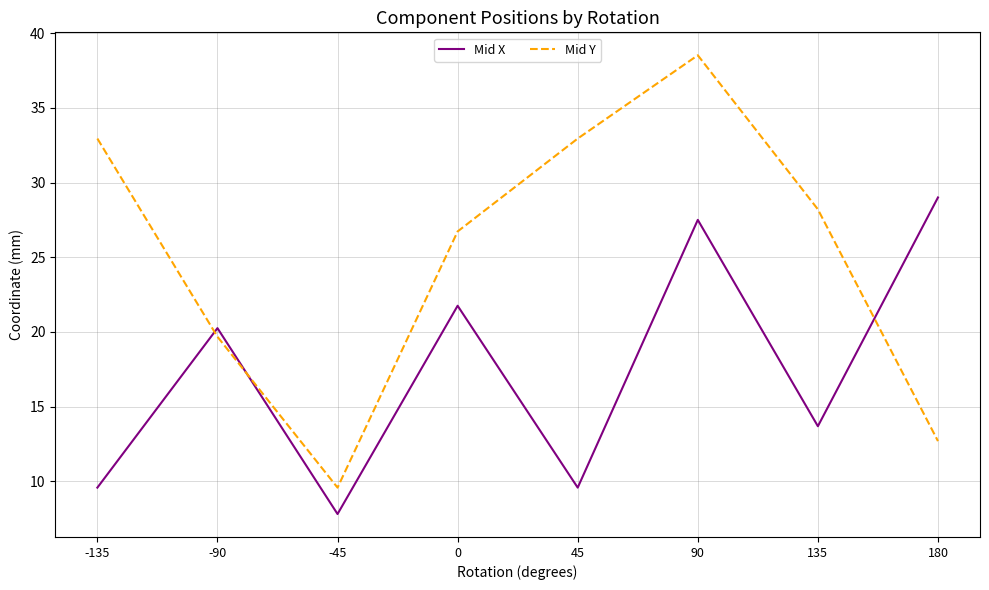

True or false: Mid Y has a value of 28.2 at 135.

True